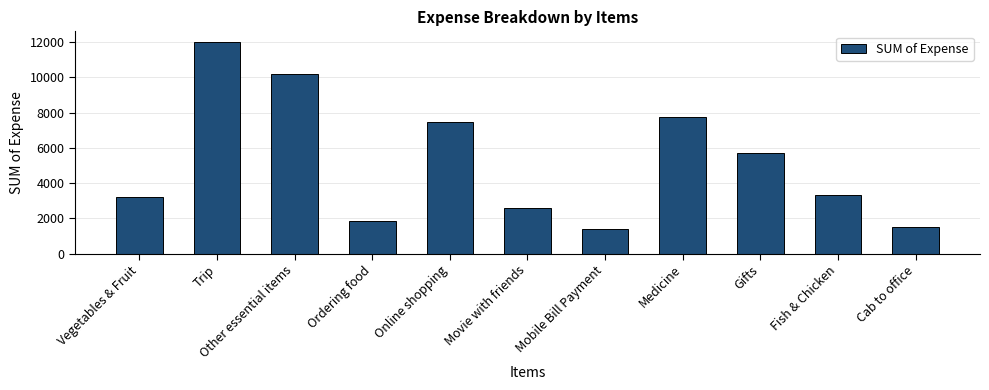

What is the sum of all values?

57045.3